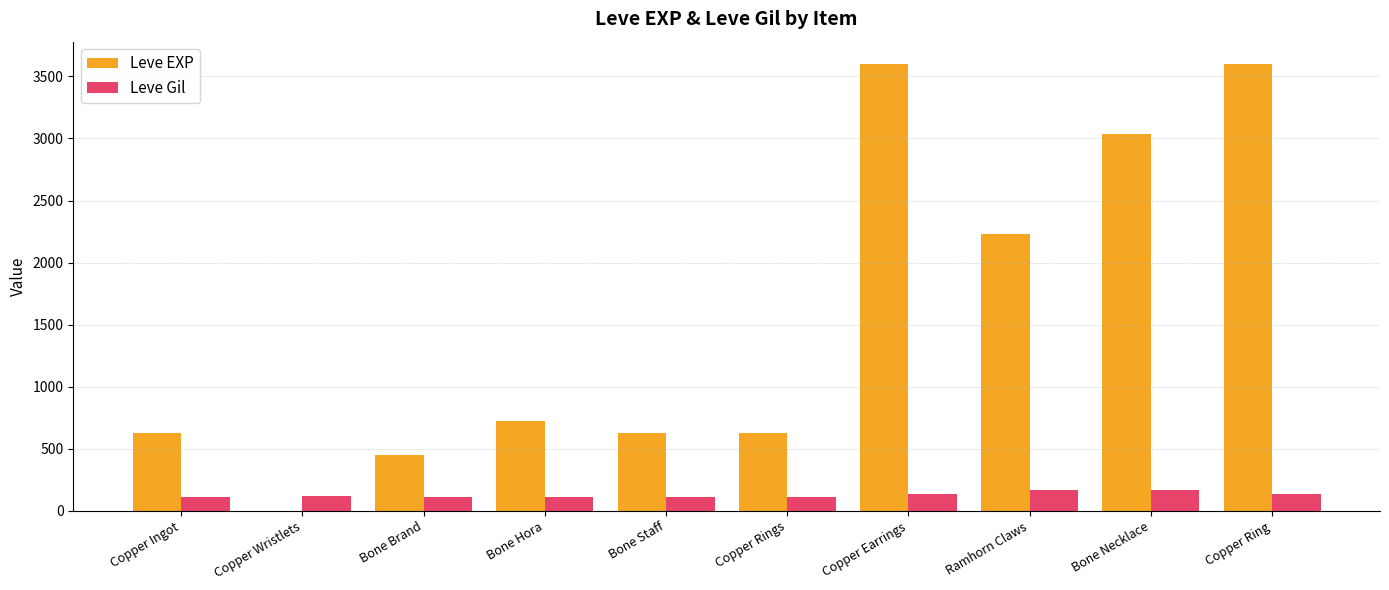

What is the average value of the Leve EXP series?

1553